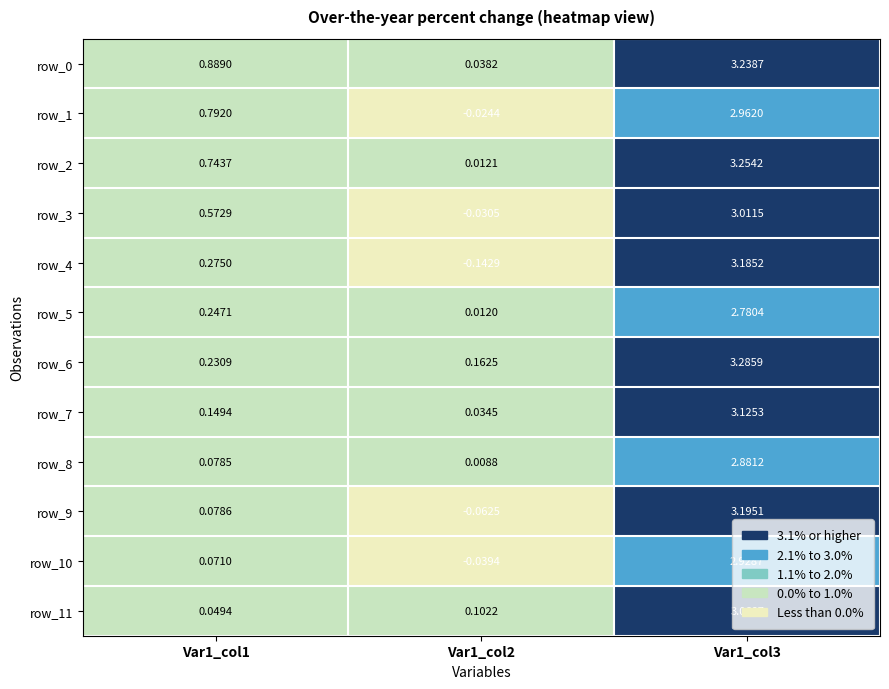

Is the value of row_11 at Var1_col1 greater than the value of row_8 at Var1_col3?

No